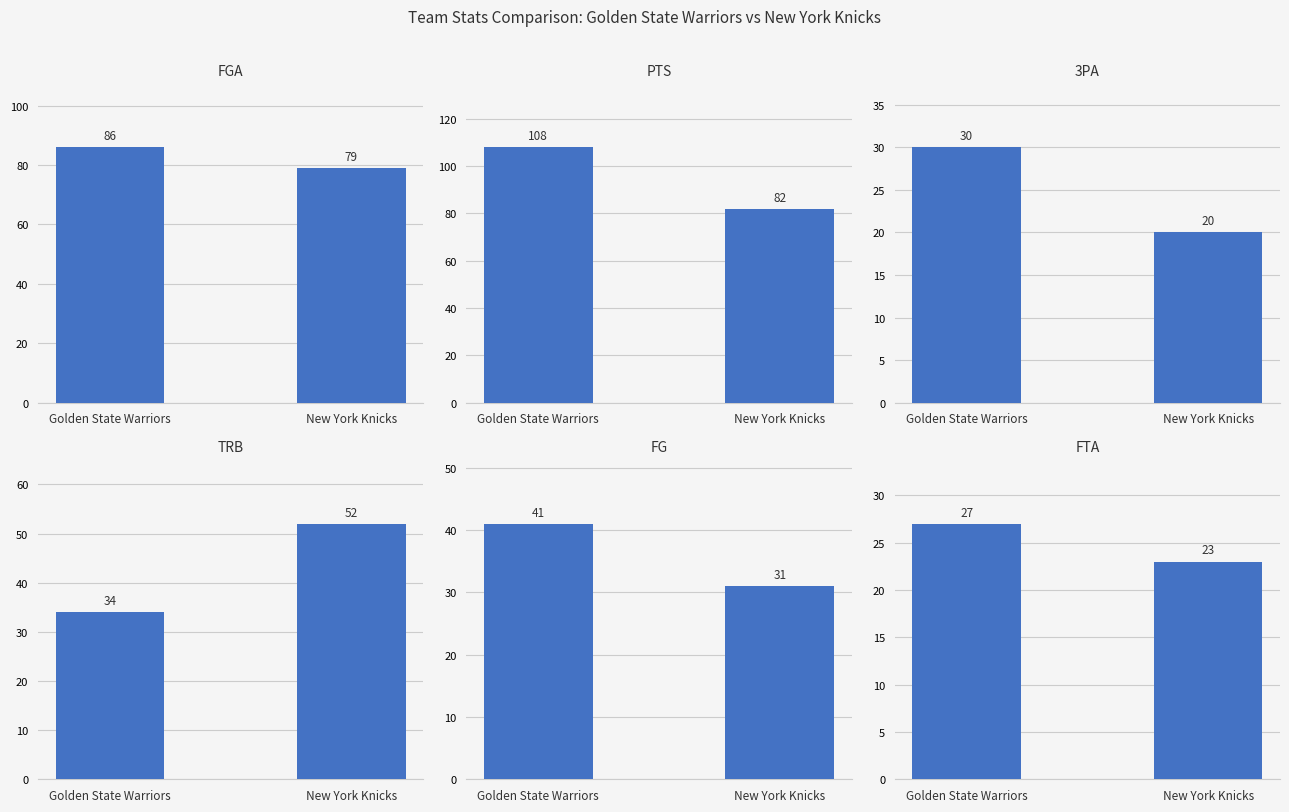

At which label does FGA reach its minimum?

New York Knicks